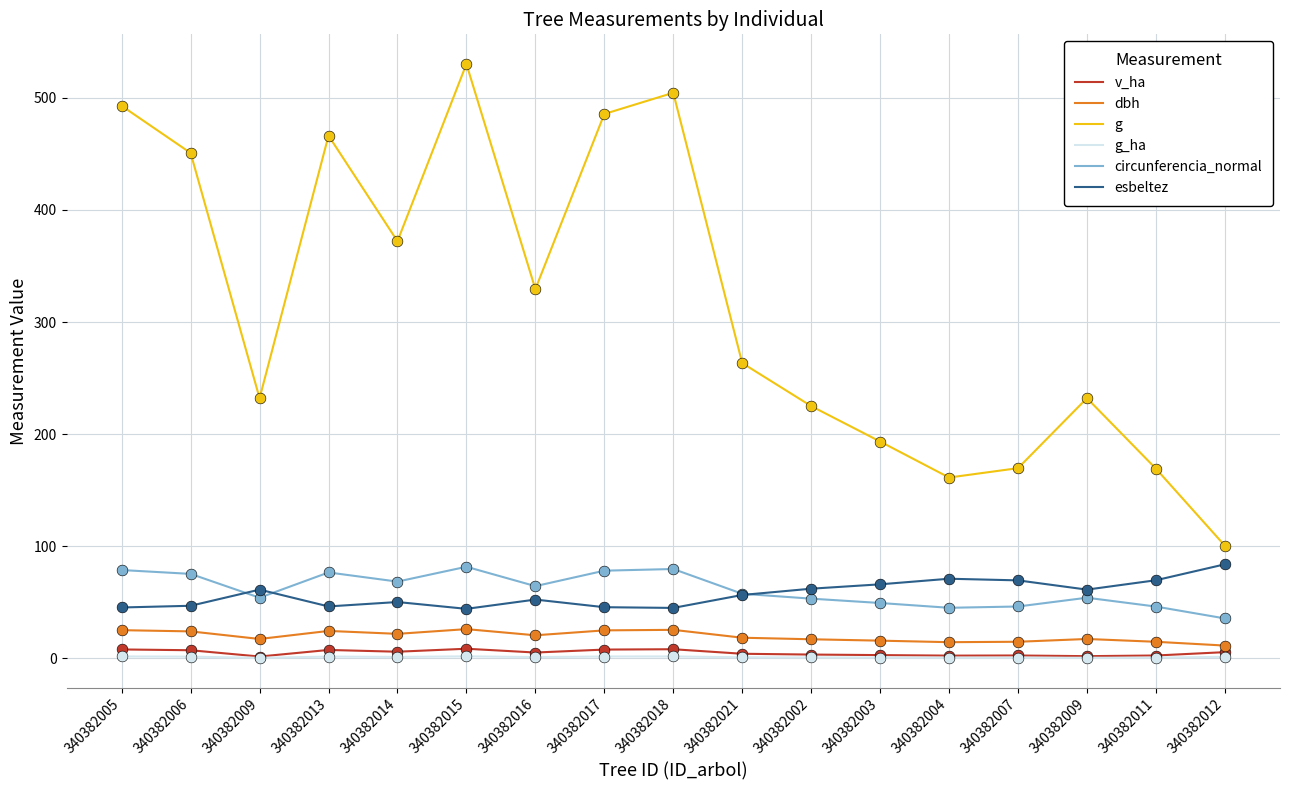

At how many categories does at least one series exceed 236?

9